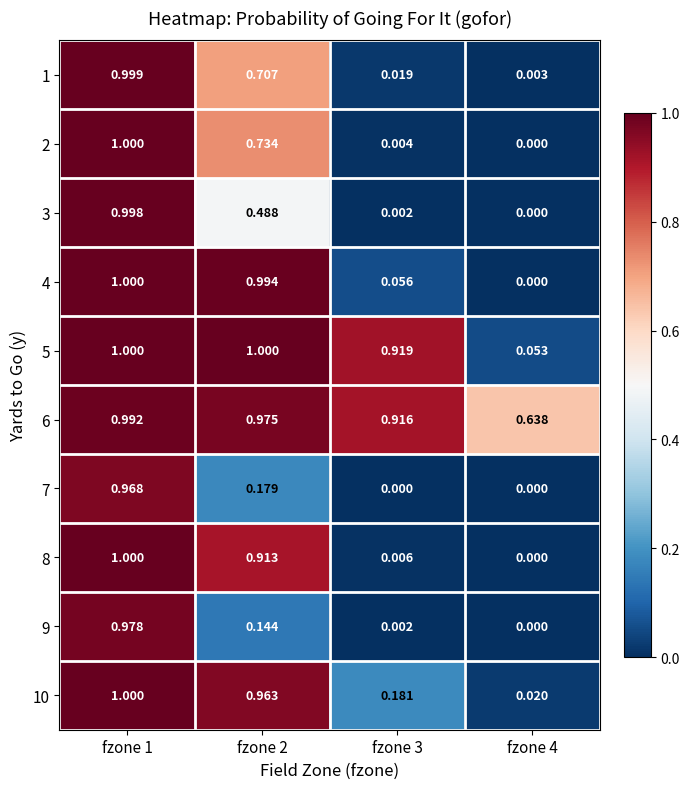

Is the value of 7 at fzone 4 greater than the value of 8 at fzone 3?

No